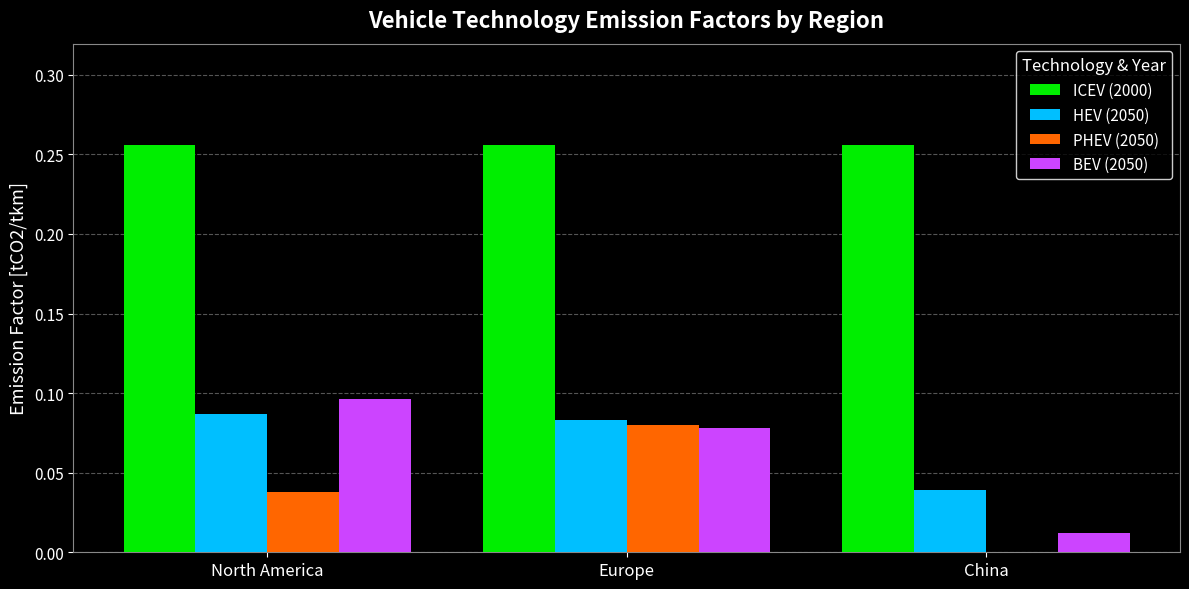

Between North America and Europe, which series saw the biggest shift?

PHEV (2050)